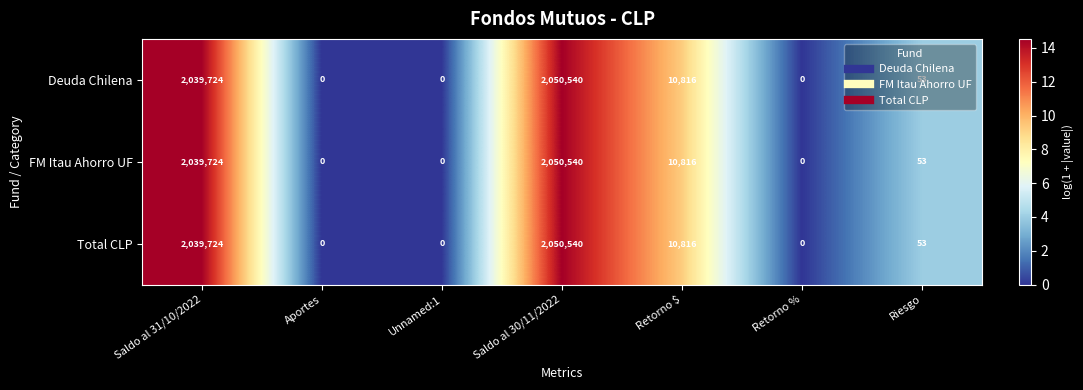

True or false: Total CLP has a value of 53 at Riesgo.

True